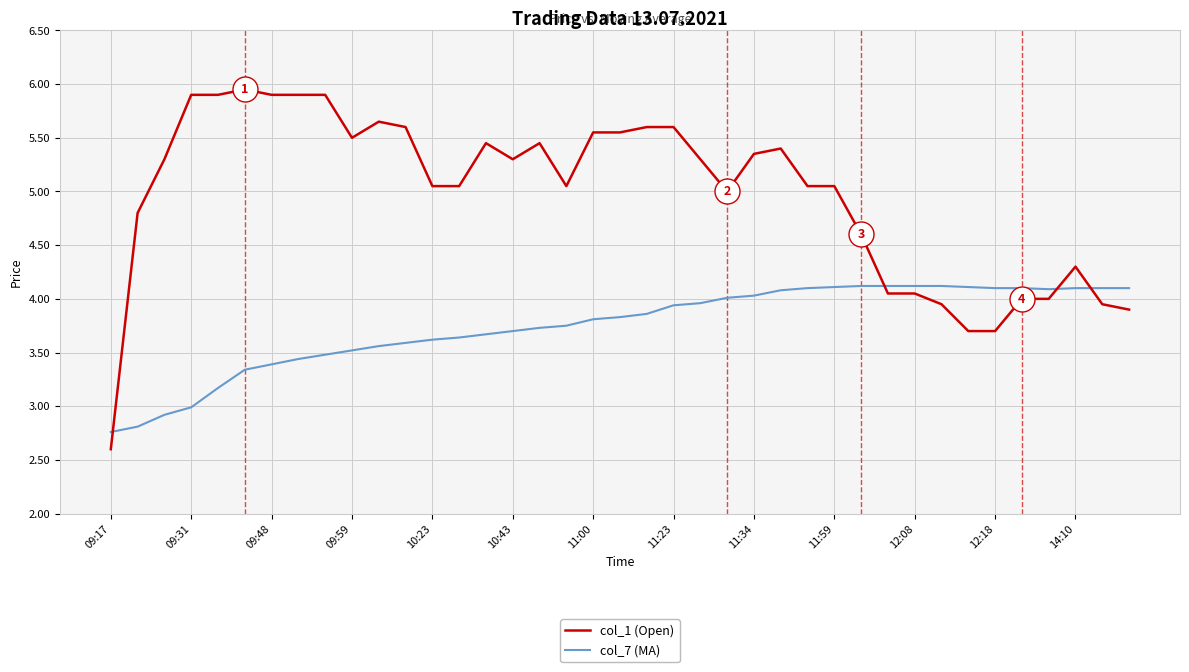

What are all the series names shown in the legend?

col_1 (Open), col_7 (MA)